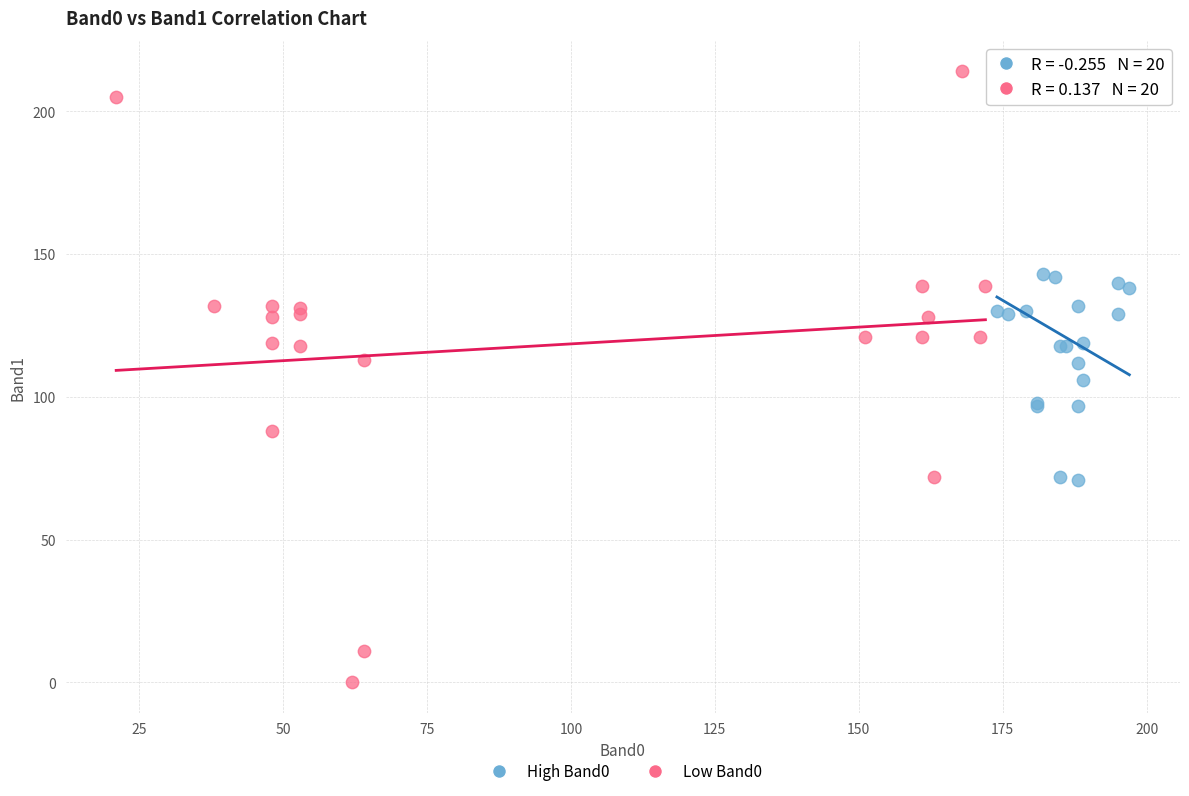

Which series contains the lowest Y value?

Low Band0